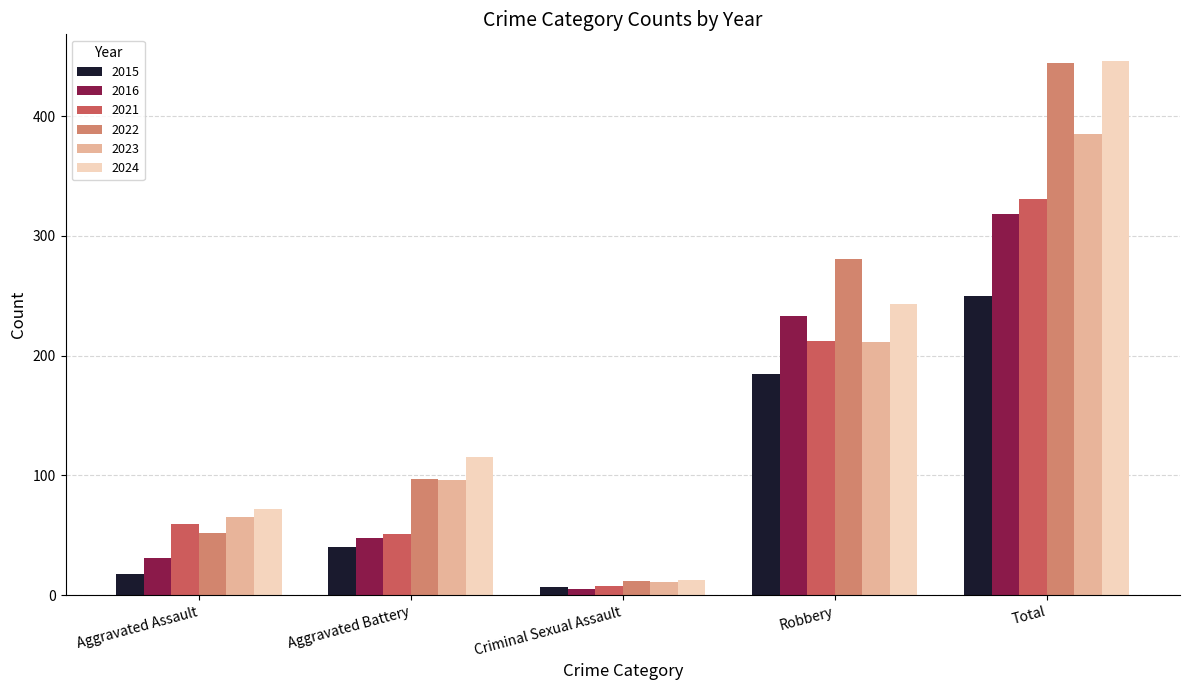

At which label does 2023 reach its peak?

Total